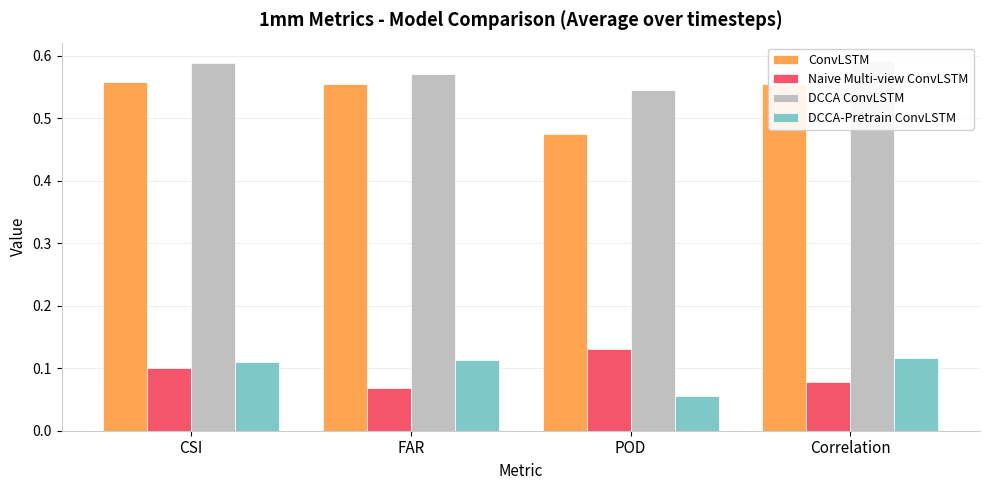

Which series has the largest range (max minus min)?

ConvLSTM